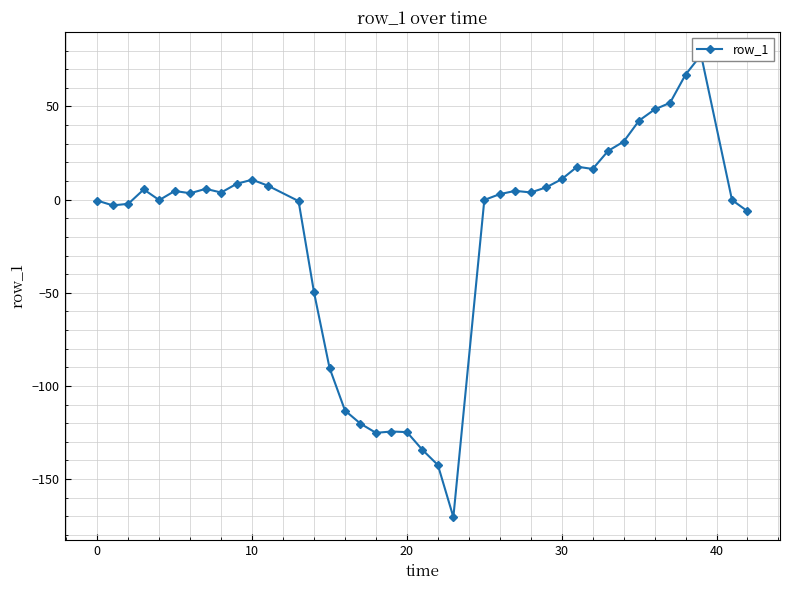

What is the greatest value displayed?

77.7